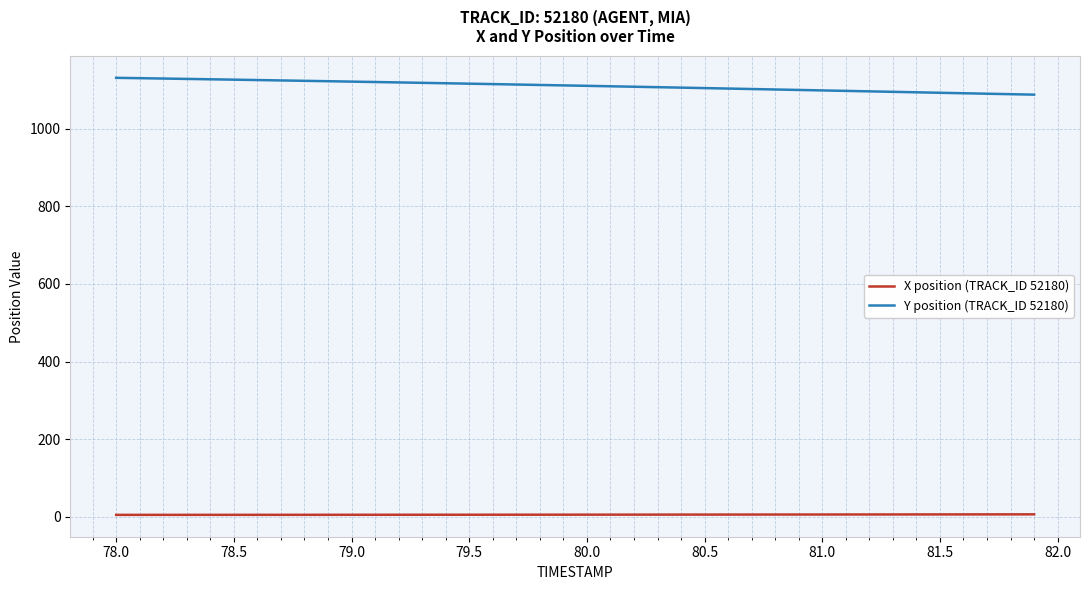

Rank the series by their average value, from lowest to highest.

X position (TRACK_ID 52180), Y position (TRACK_ID 52180)